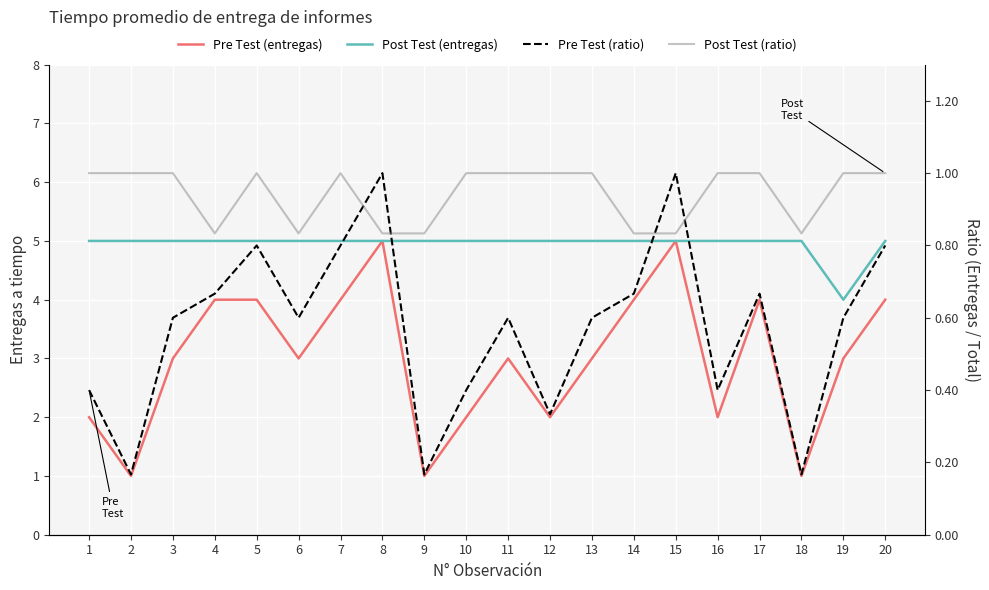

Which series changed the most between 8 and 18?

Pre Test (entregas)